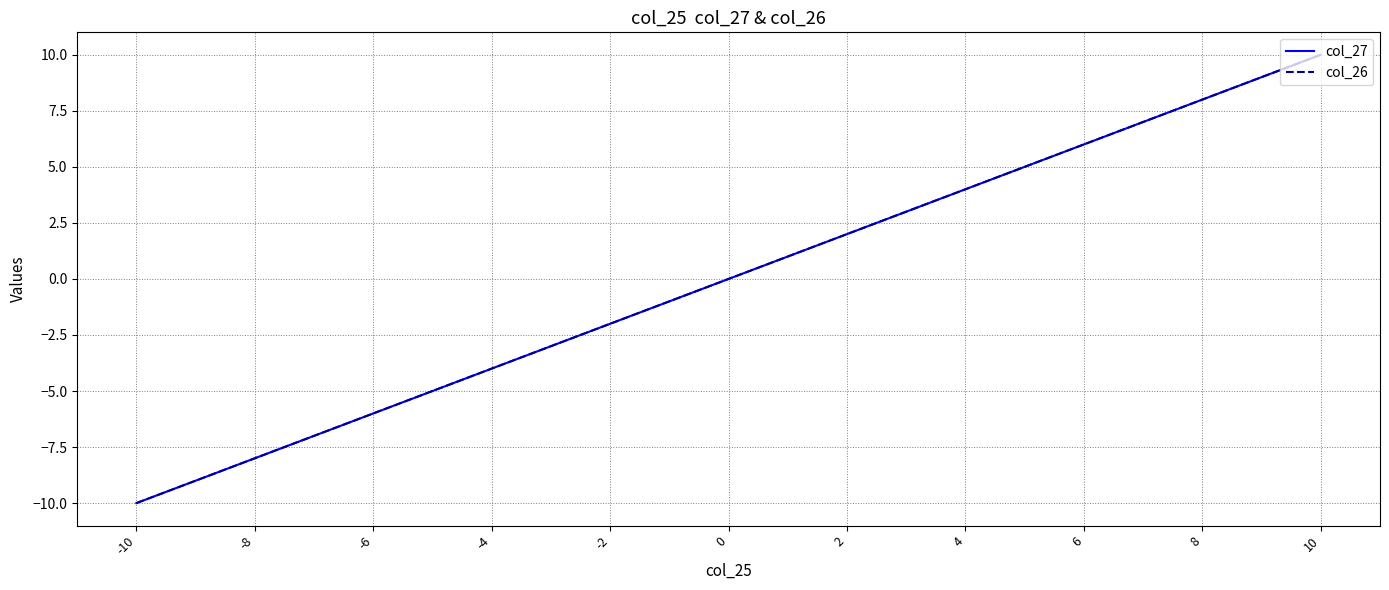

At how many categories does at least one series exceed 3?

7